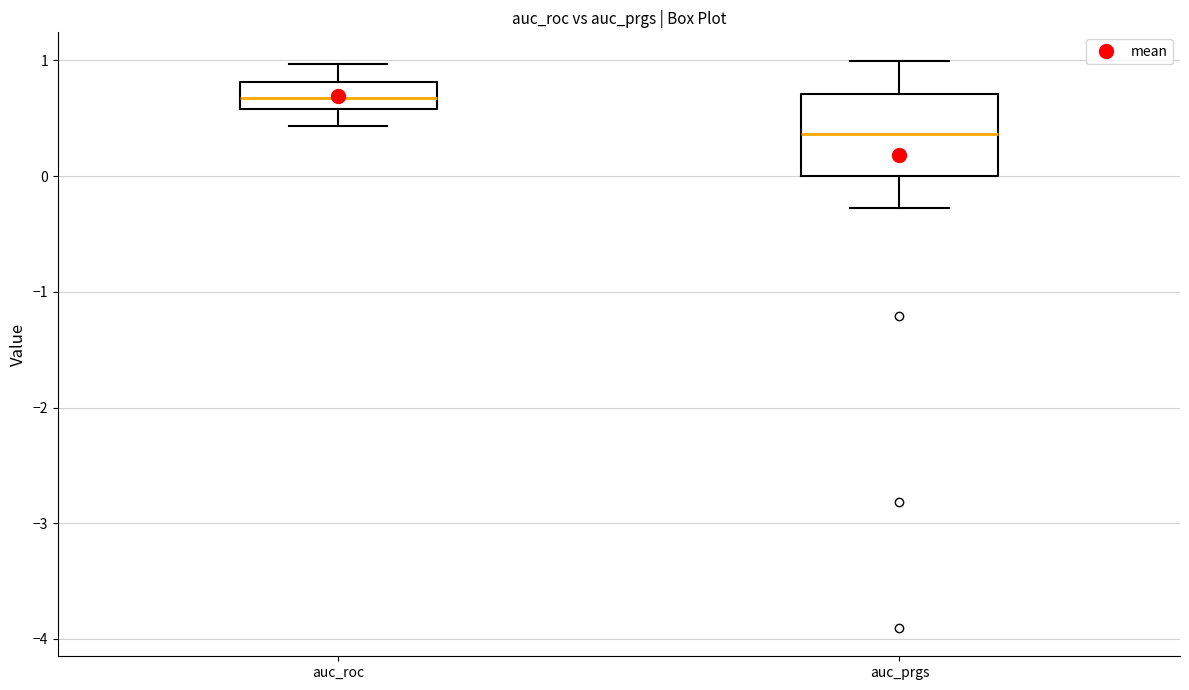

Comparing the boxes themselves (not the whiskers), which one is the tallest?

auc_prgs